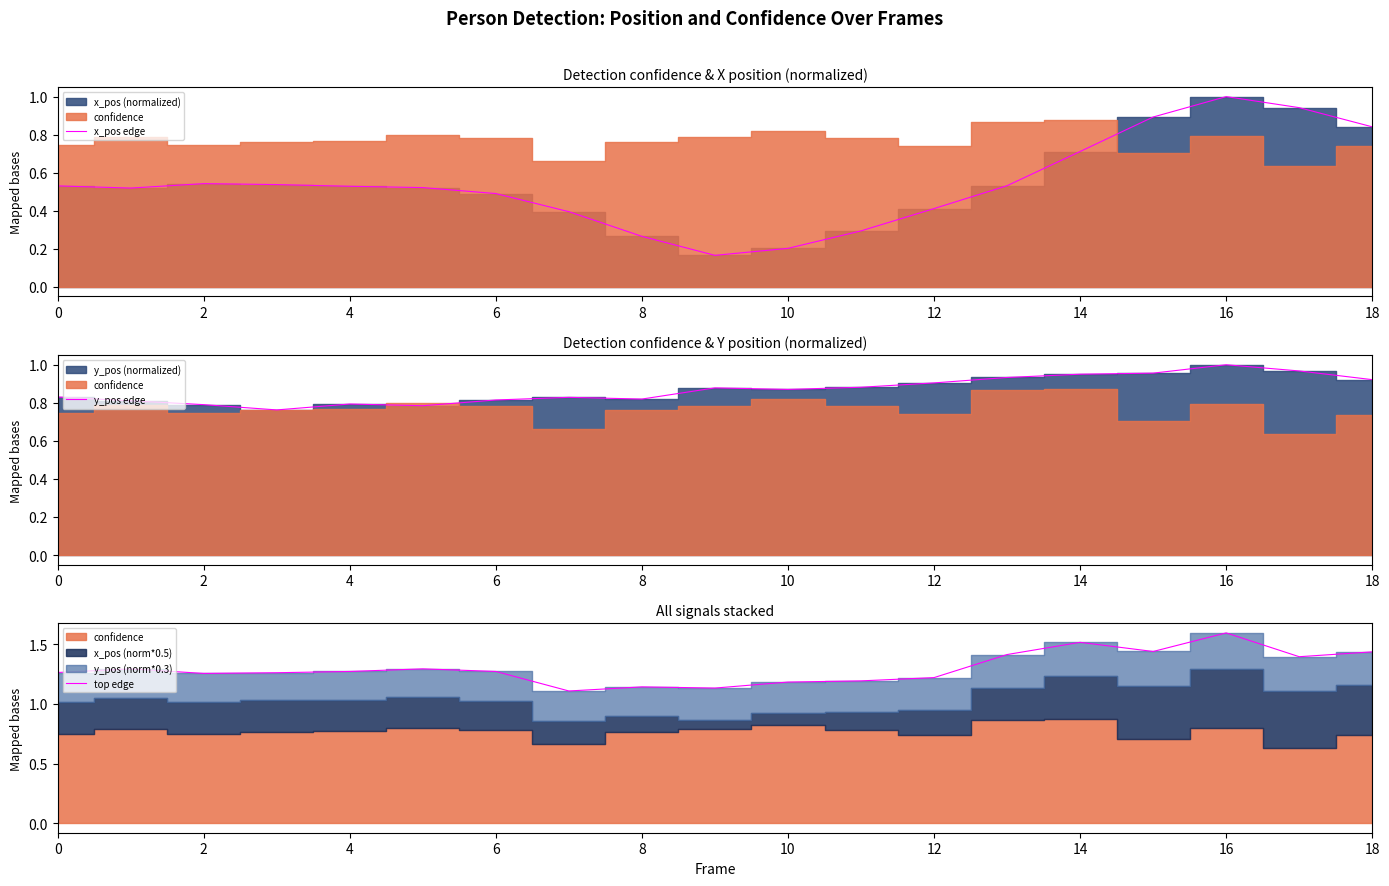

Count the y_pos edge values in the range 0 to 1.

19